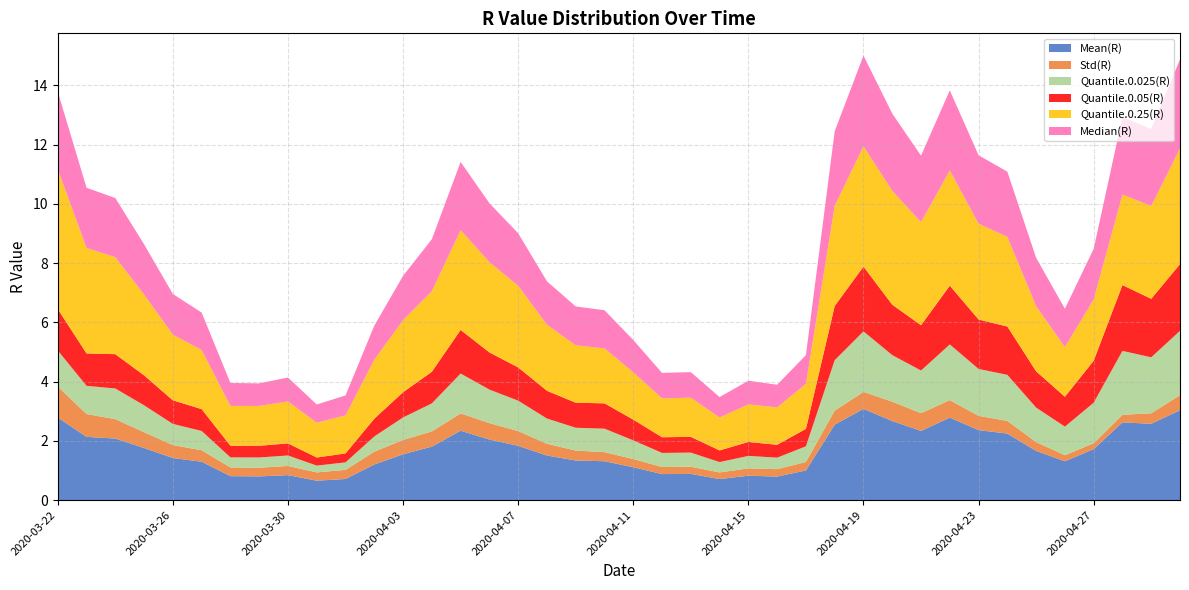

Reading right to left, what are all the values shown in this chart?

Mean(R): 3.0	2.6	2.6	1.7	1.3	1.7	2.2	2.4	2.8	2.3	2.7	3.1	2.5	1.0	0.8	0.8	0.7	0.9	0.9	1.1	1.3	1.3	1.5	1.8	2.0	2.3	1.8	1.5	1.2	0.7	0.7	0.8	0.8	0.8	1.3	1.4	1.8	2.1	2.1	2.8
Std(R): 0.5	0.4	0.3	0.2	0.2	0.3	0.4	0.5	0.6	0.6	0.7	0.6	0.5	0.3	0.3	0.2	0.2	0.2	0.2	0.3	0.3	0.3	0.4	0.5	0.6	0.6	0.5	0.5	0.4	0.3	0.3	0.3	0.3	0.3	0.4	0.4	0.5	0.7	0.8	1.0
Quantile.0.025(R): 2.2	1.9	2.2	1.4	1.0	1.2	1.6	1.6	1.9	1.4	1.6	2.0	1.7	0.5	0.4	0.4	0.3	0.5	0.5	0.6	0.8	0.8	0.9	1.0	1.1	1.3	0.9	0.8	0.5	0.3	0.2	0.4	0.3	0.3	0.7	0.7	0.9	1.0	1.0	1.2
Quantile.0.05(R): 2.3	2.0	2.2	1.4	1.0	1.2	1.6	1.7	2.0	1.5	1.7	2.2	1.8	0.6	0.4	0.5	0.4	0.5	0.5	0.7	0.9	0.8	0.9	1.1	1.3	1.5	1.1	0.9	0.6	0.3	0.3	0.4	0.4	0.4	0.7	0.8	1.0	1.2	1.1	1.4
Quantile.0.25(R): 3.9	3.1	3.1	2.1	1.7	2.2	3.0	3.2	3.9	3.5	3.8	4.1	3.4	1.5	1.3	1.3	1.1	1.3	1.3	1.6	1.9	1.9	2.2	2.8	3.0	3.4	2.7	2.4	2.0	1.3	1.2	1.4	1.3	1.3	2.0	2.2	2.7	3.3	3.6	4.7
Median(R): 3.0	2.6	2.6	1.7	1.3	1.6	2.2	2.3	2.7	2.2	2.6	3.1	2.5	1.0	0.8	0.8	0.7	0.9	0.9	1.1	1.3	1.3	1.5	1.8	2.0	2.3	1.8	1.5	1.2	0.7	0.6	0.8	0.8	0.8	1.3	1.4	1.7	2.0	2.0	2.6